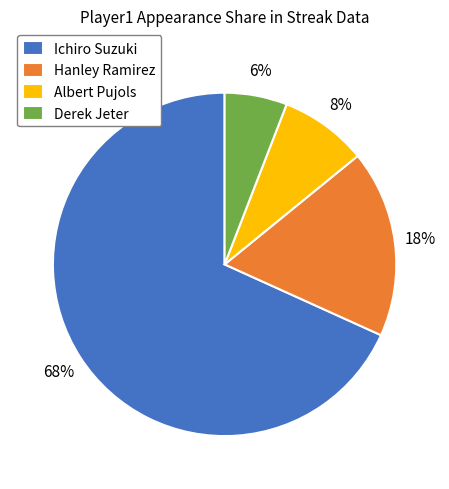

How many segments does this pie chart have?

4